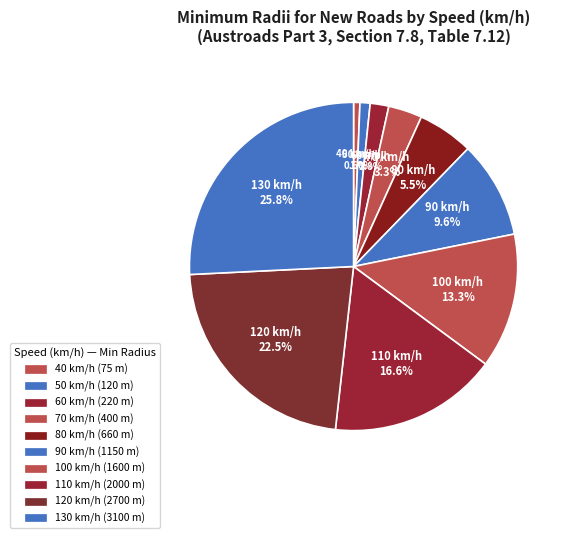

To the nearest percent, what portion does 90 represent?

10%